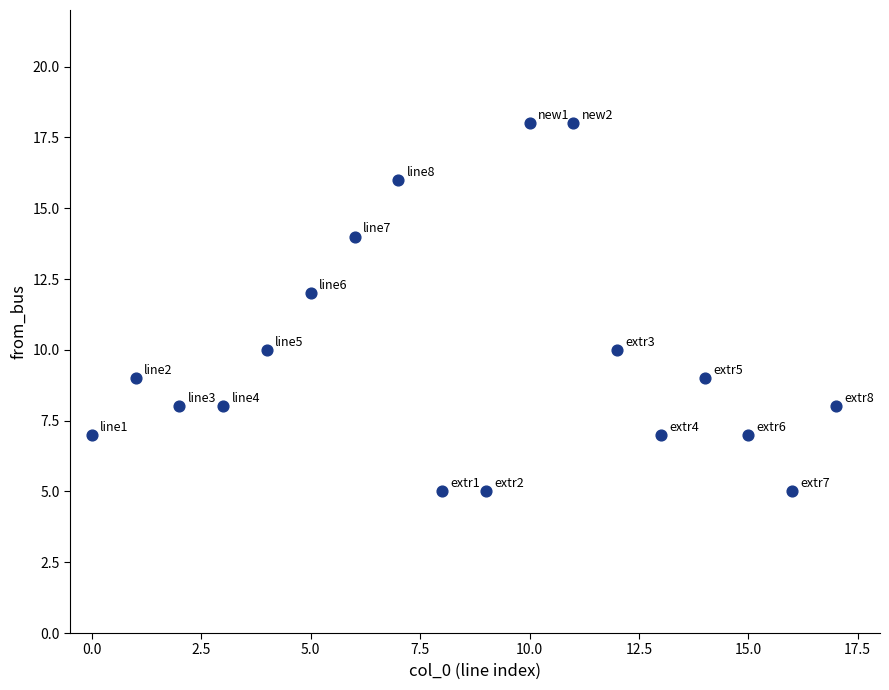

What is the range of Y values (max minus min)?

13